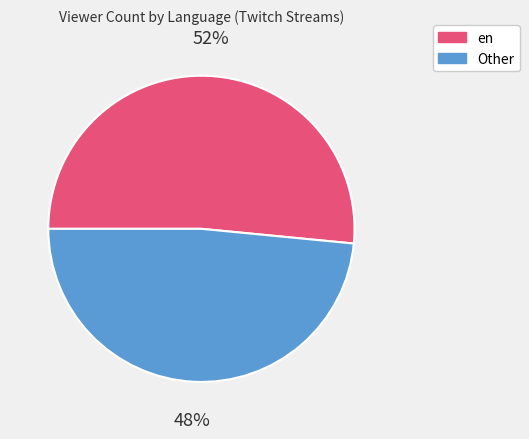

To the nearest percent, what is the average slice percentage?

50%